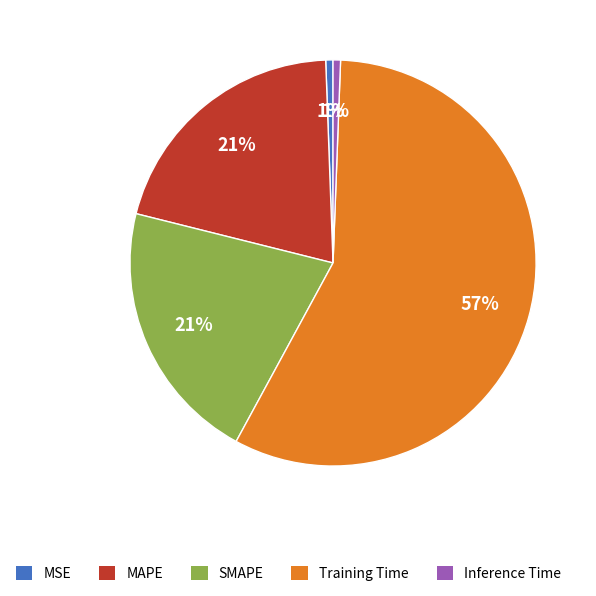

Which slice represents more than half of the pie?

Training Time